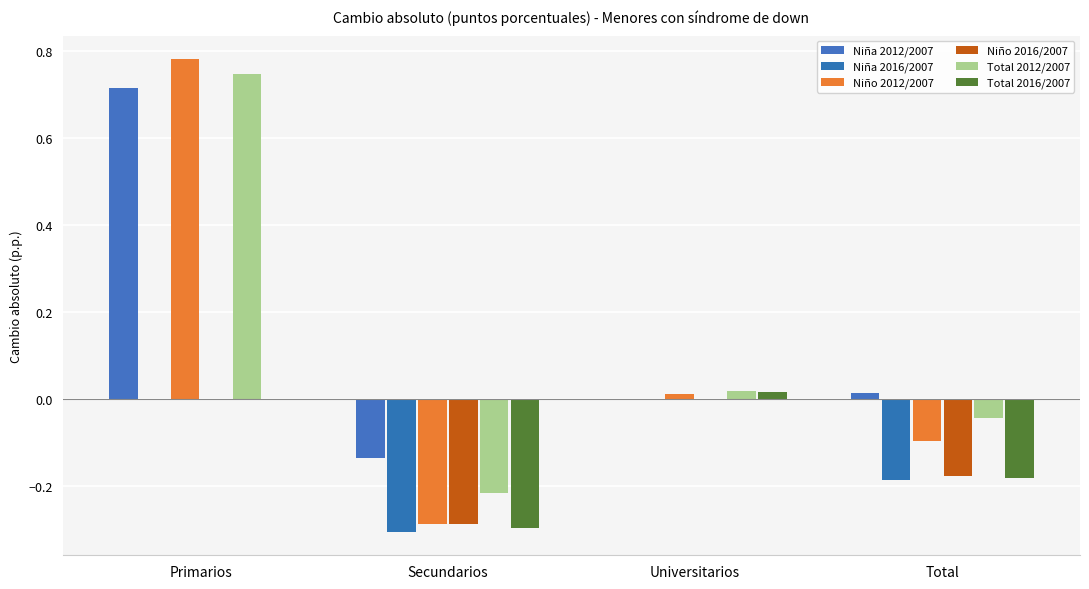

Count the number of data series in this chart.

6